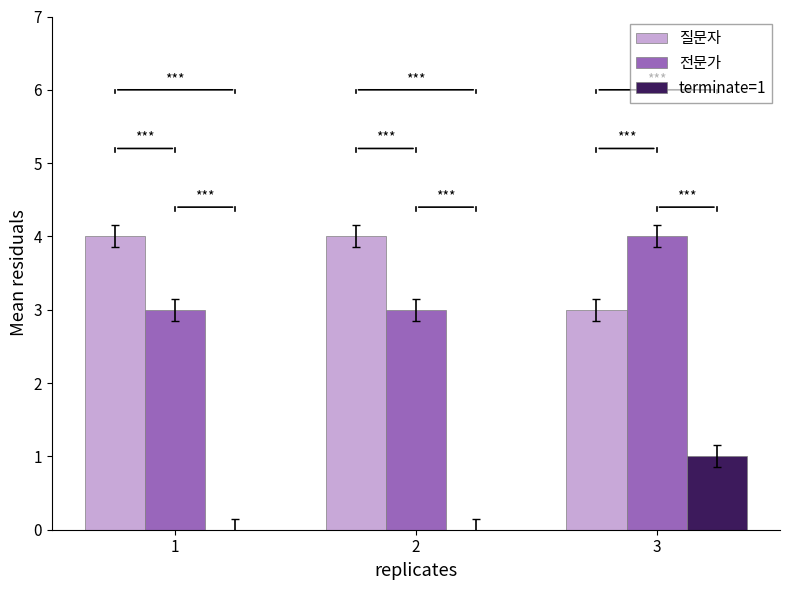

Reading left to right, list all the values displayed in this chart.

질문자: 4	4	3
전문가: 3	3	4
terminate=1: 0	0	1